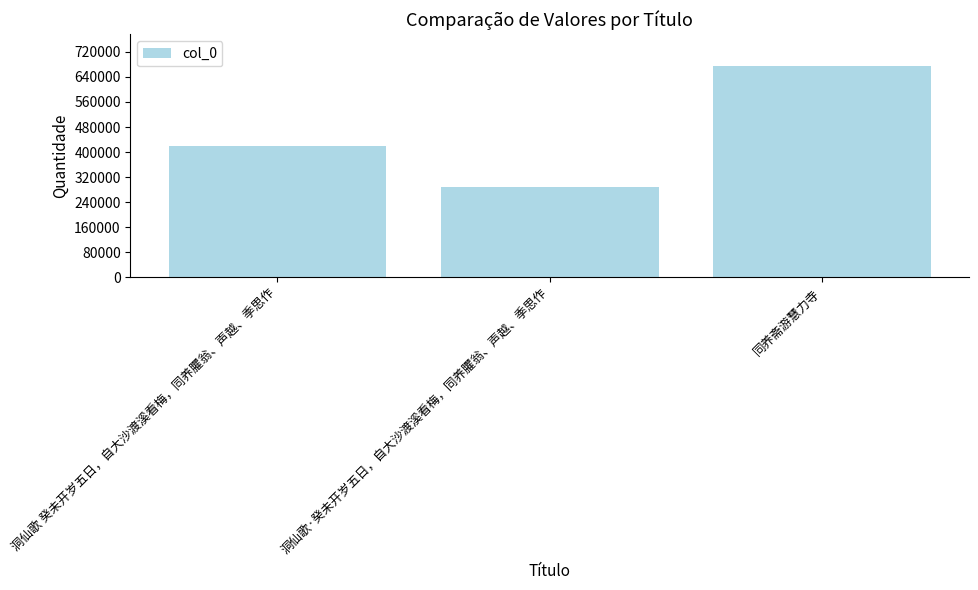

Where is the data nearest to the value 481303?

洞仙歌 癸未开岁五日，自大沙渡溪看梅，同养臞翁、声越、季思作